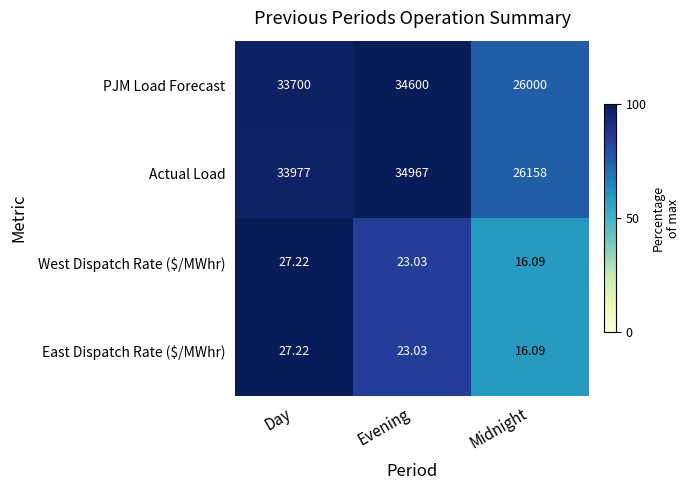

Count the number of categories in the chart.

3